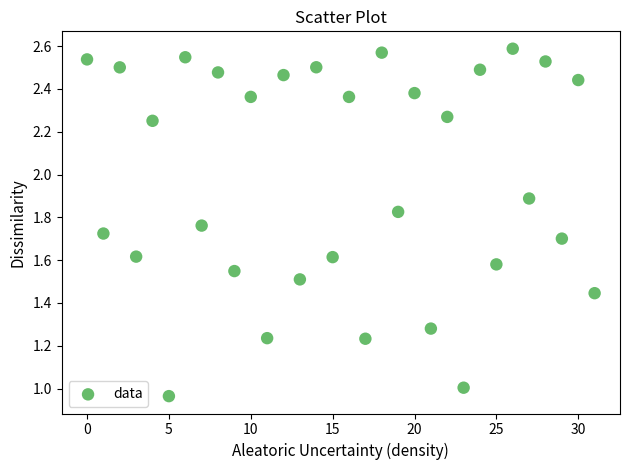

Count the number of points in this scatter plot.

32